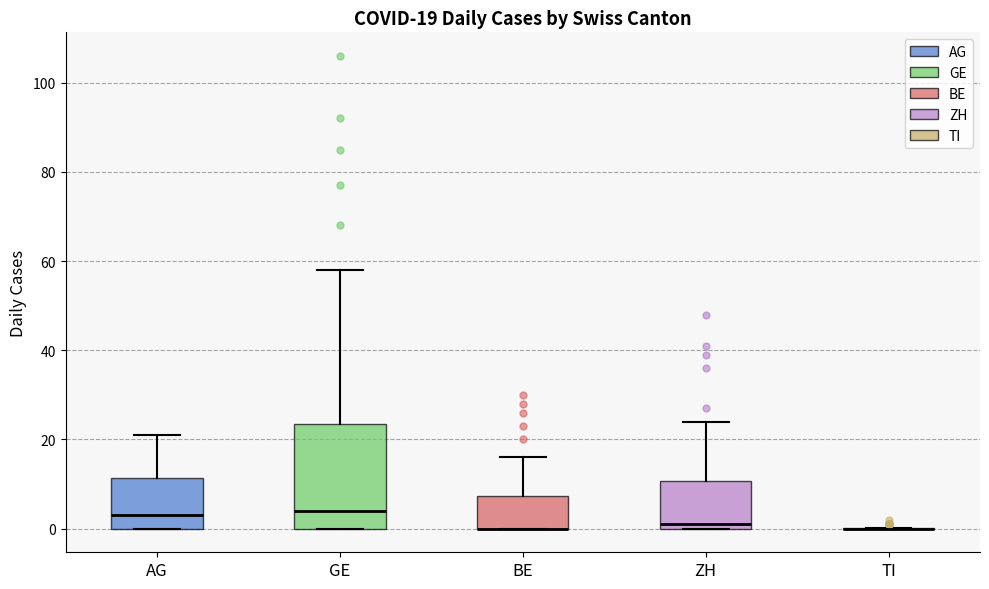

Comparing the boxes themselves (not the whiskers), which one is the tallest?

GE